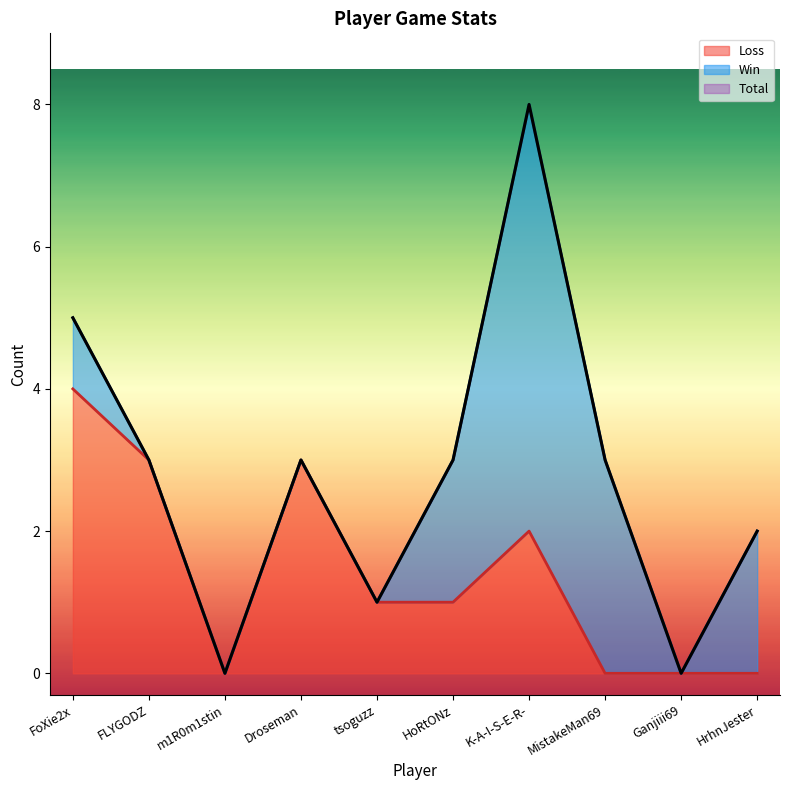

What is the label of the 10th point from the left?

HrhnJester